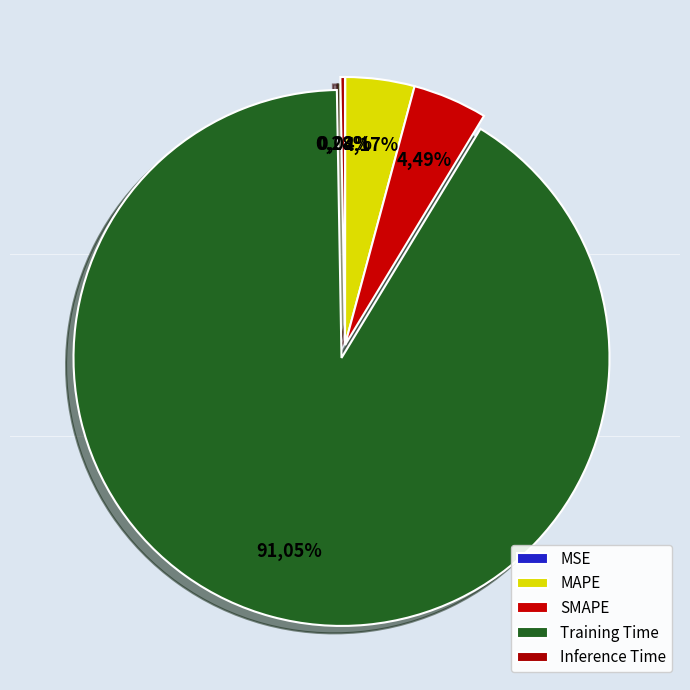

Is MAPE the majority of the pie?

No